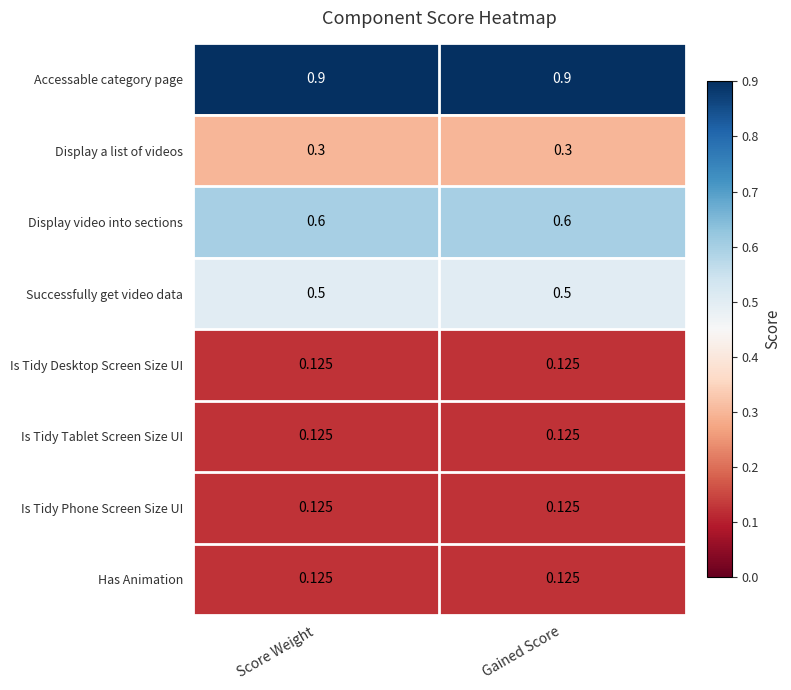

Is the value of Is Tidy Tablet Screen Size UI at Gained Score greater than the value of Display video into sections at Score Weight?

No